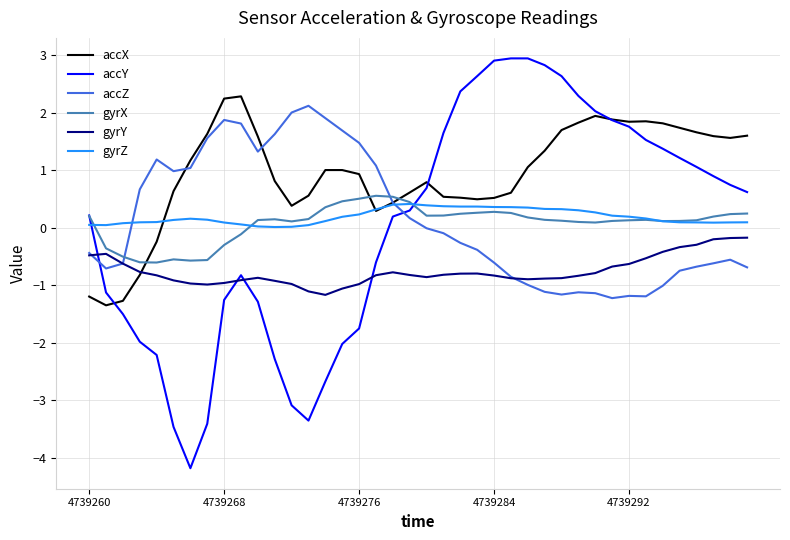

Does the chart display data point markers on the line(s)?

No